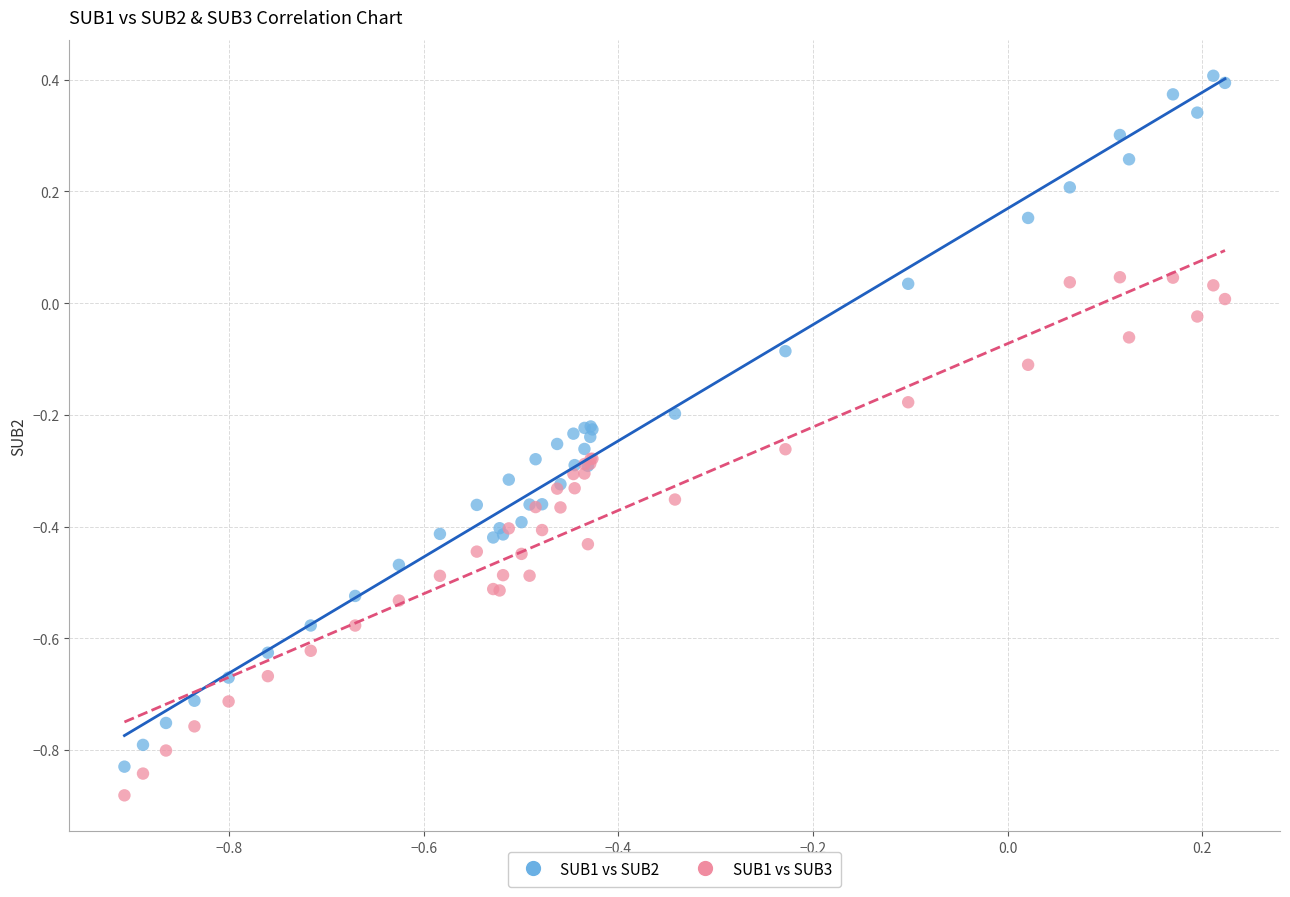

Which series has the widest spread of Y values?

SUB1 vs SUB2